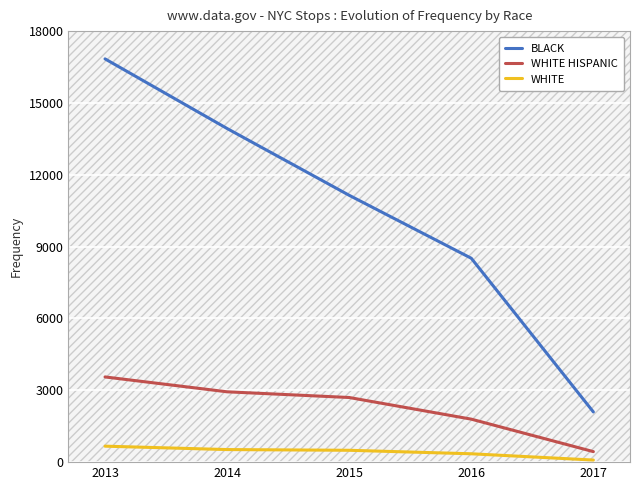

What is the greatest value displayed?

16840